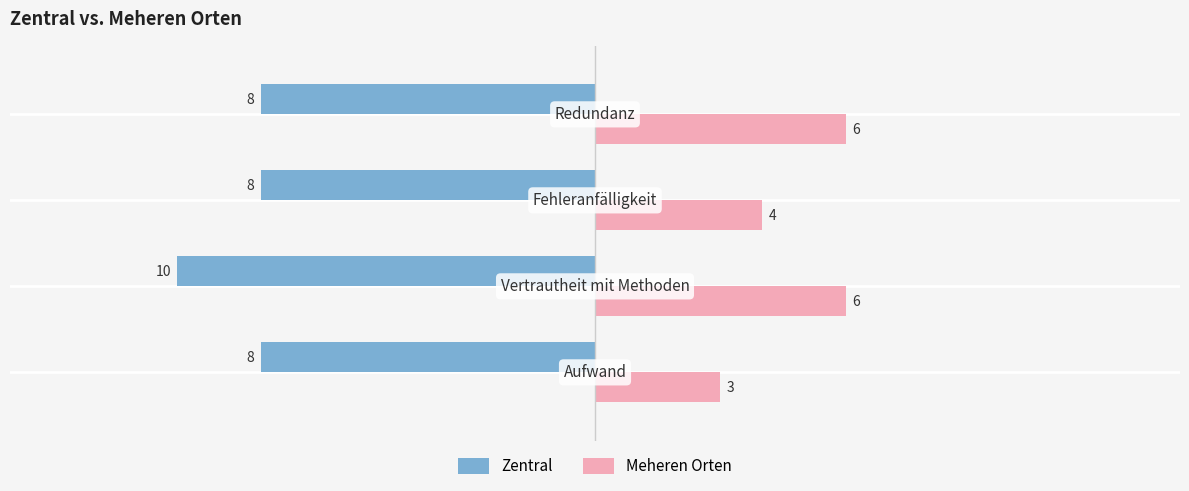

List the series in order of their overall mean, highest first.

Meheren Orten, Zentral